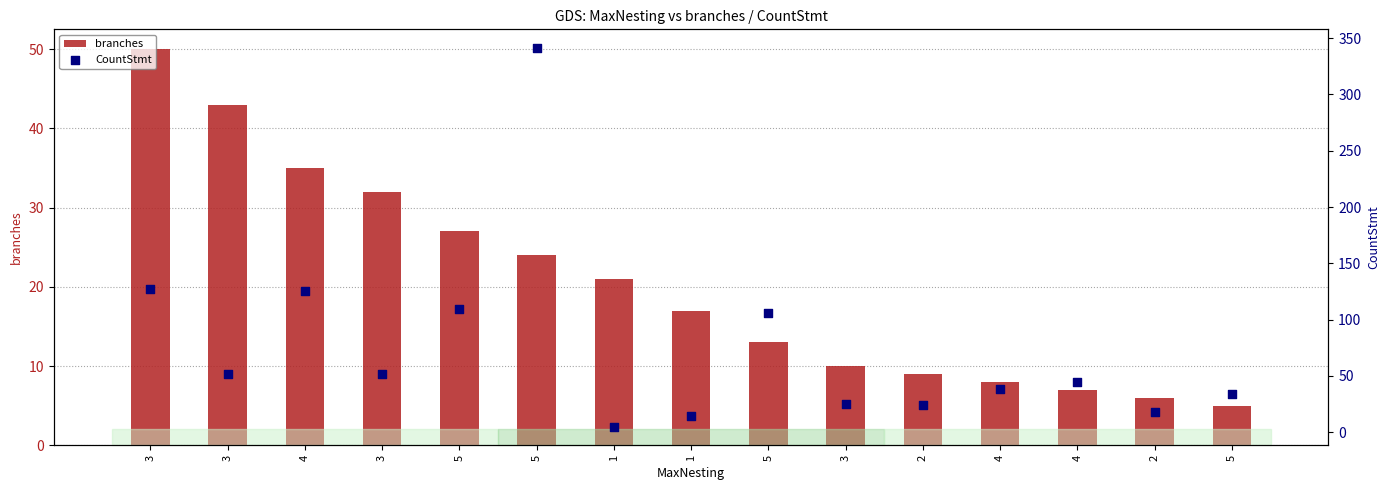

What are all the series names shown in the legend?

branches, CountStmt